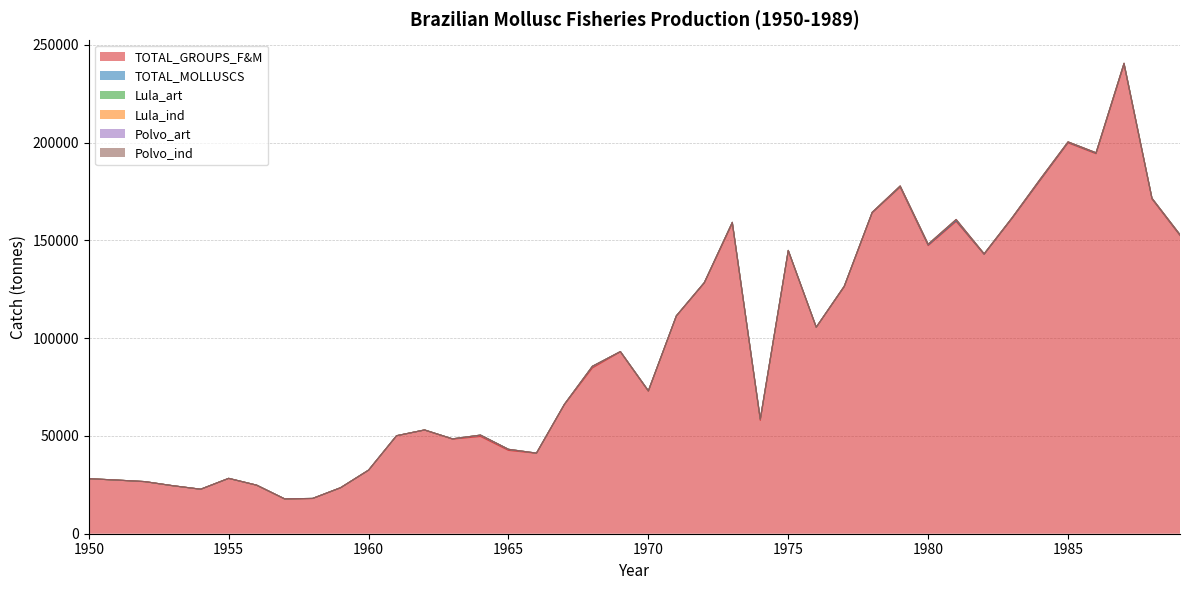

How many lines are shown in the chart?

6